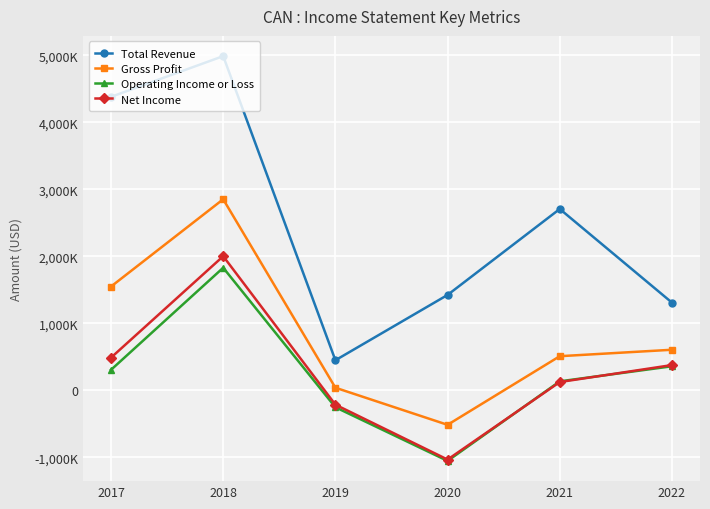

At which category does Net Income reach its first local peak?

2018